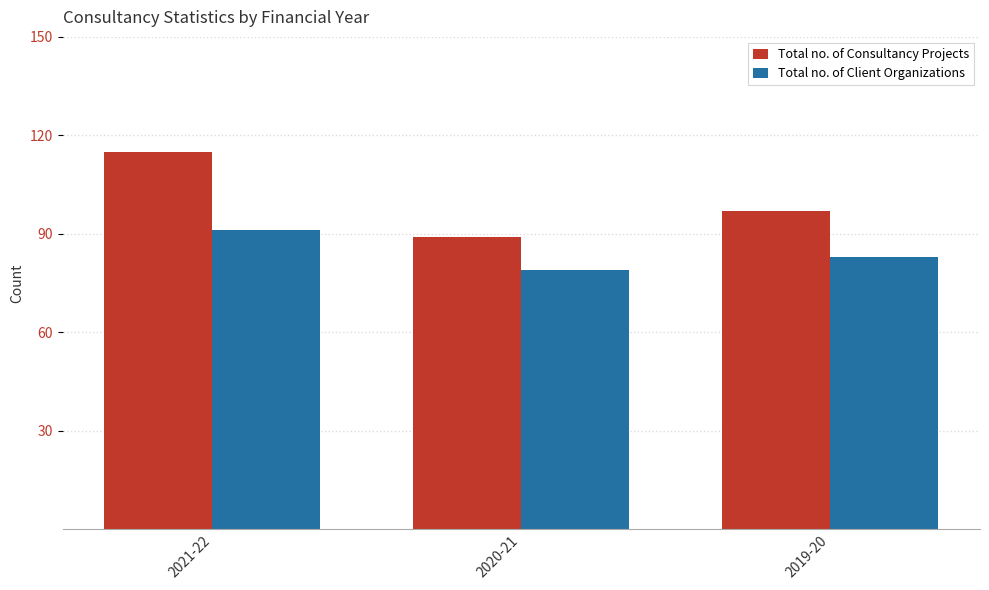

Which category has the lowest value in the Total no. of Client Organizations series?

2020-21